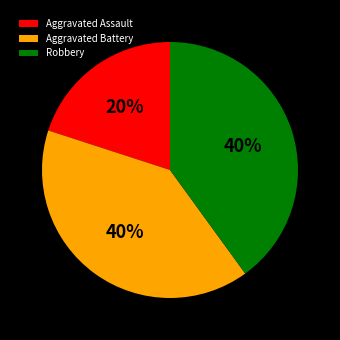

Which slice is the smallest?

Aggravated Assault